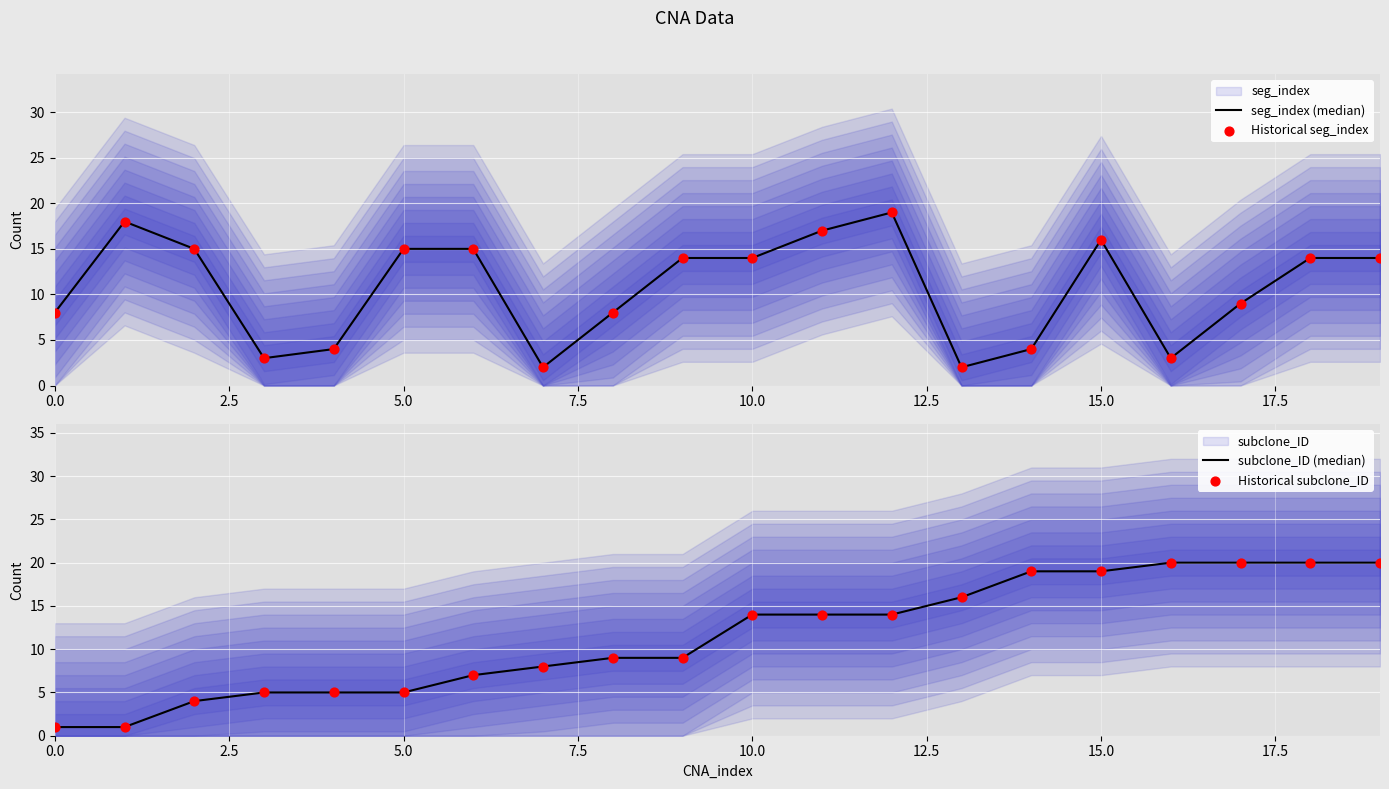

Which series reaches the minimum Y coordinate?

subclone_ID (median)